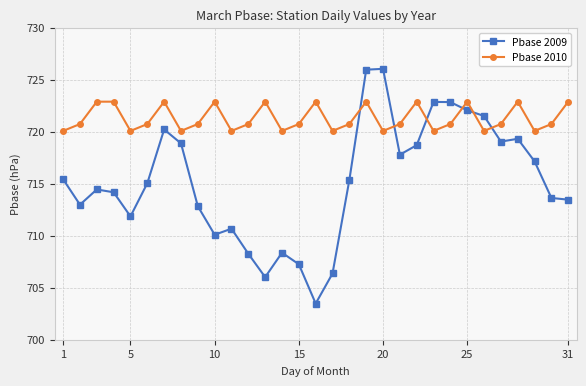

What is the smallest value displayed?

703.5